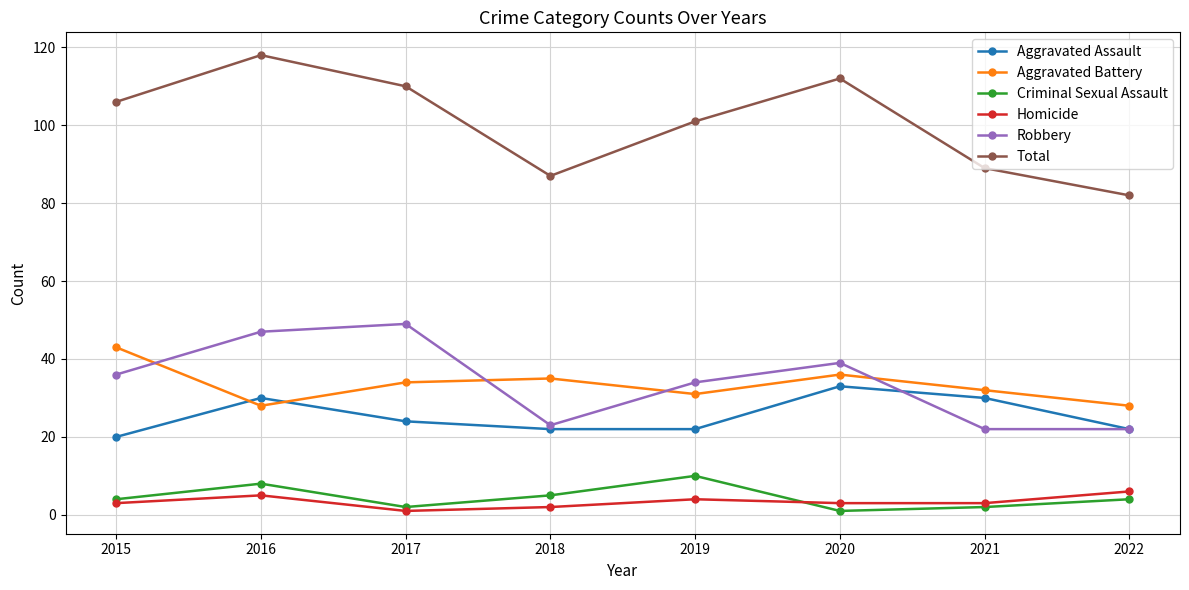

Which series has the largest total across all categories?

Total